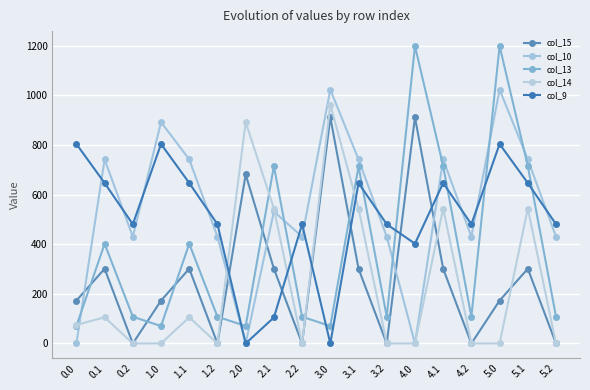

At 5.2, list the series in order from smallest to largest.

col_15, col_14, col_13, col_10, col_9